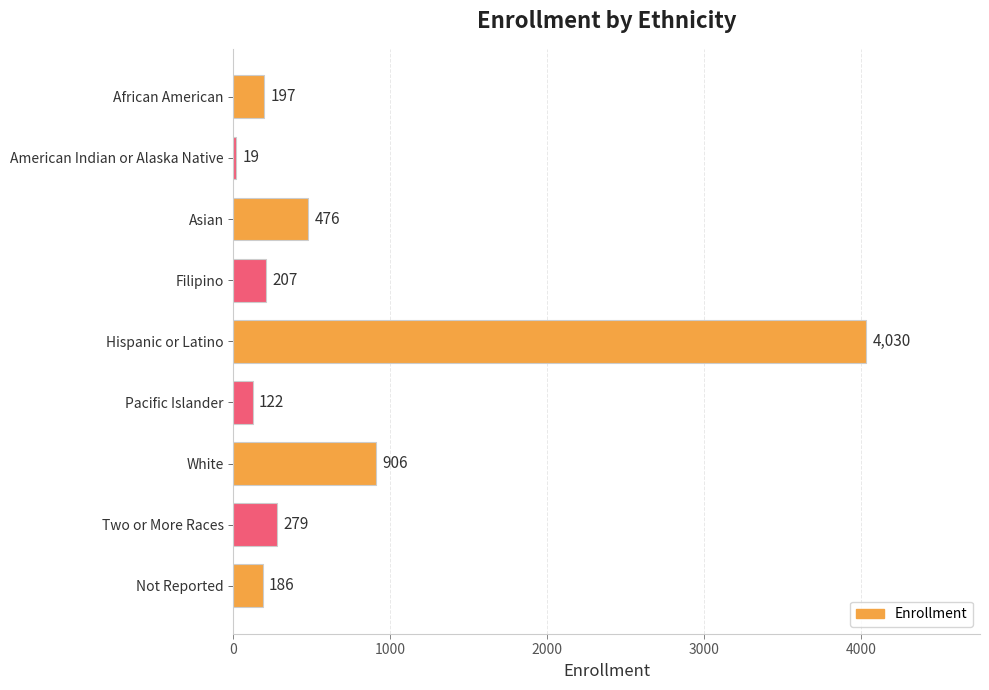

Is it true that the value at Asian is 167?

False